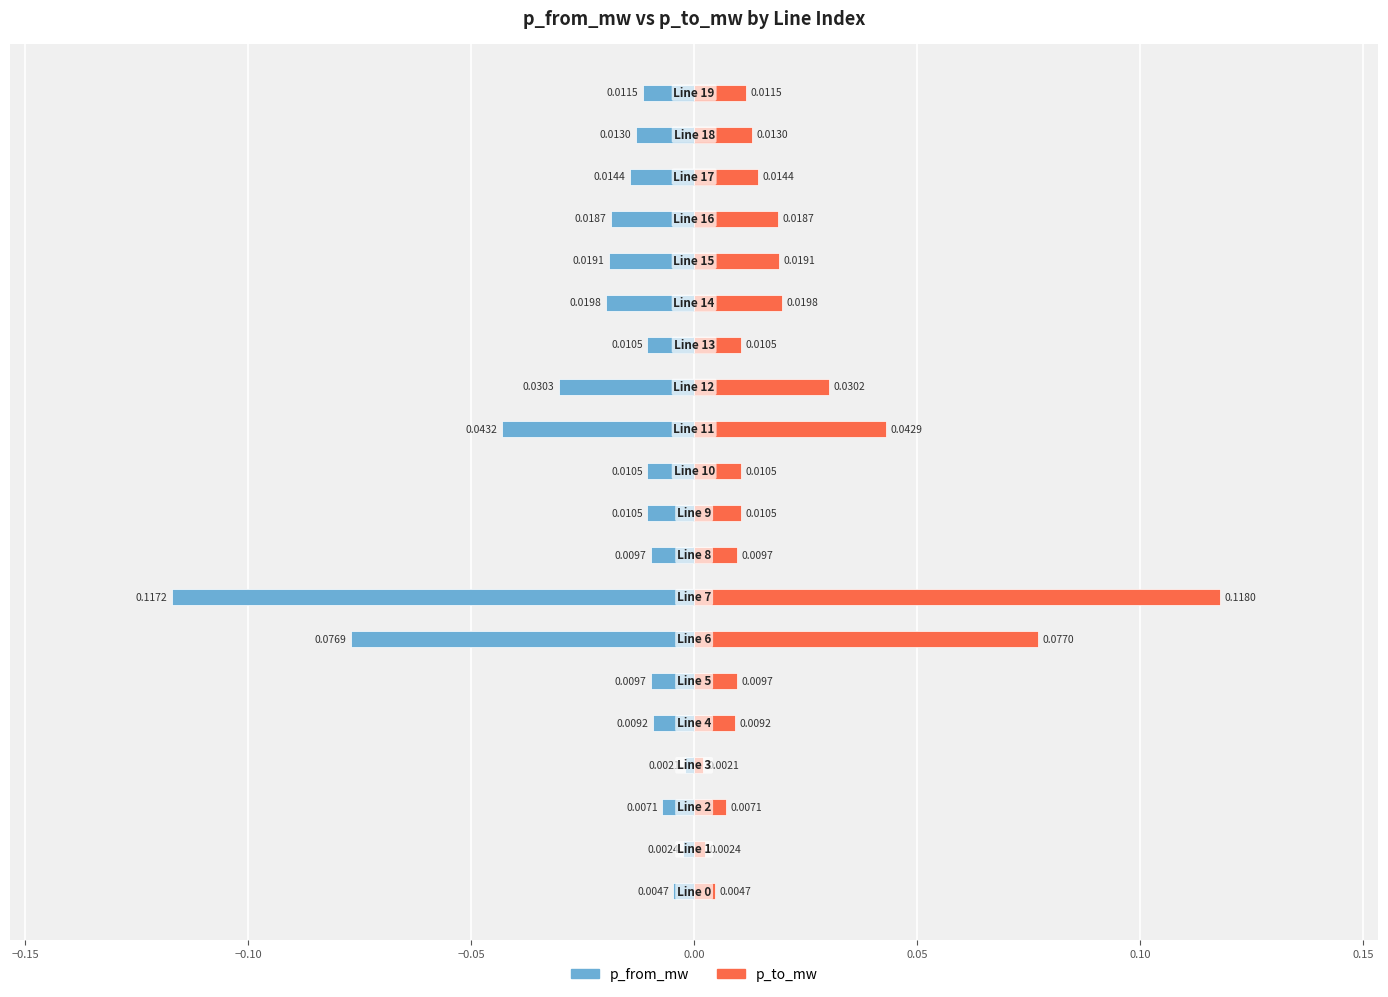

Is it true that p_from_mw equals -0.0 at −0.05?

False